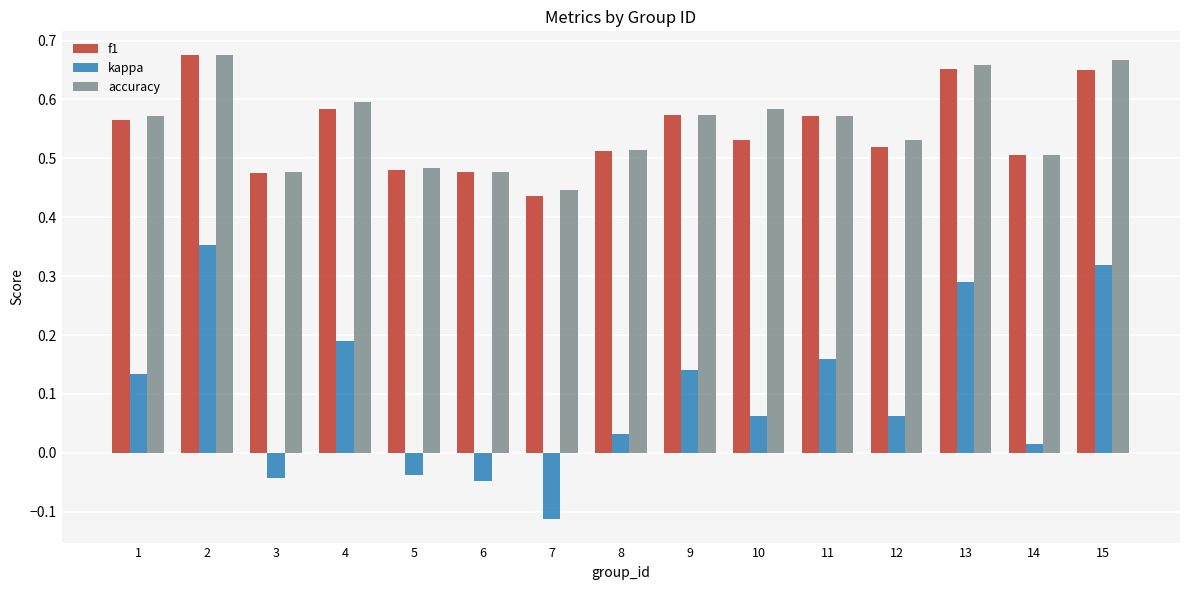

Where is accuracy nearest to the value 0?

7